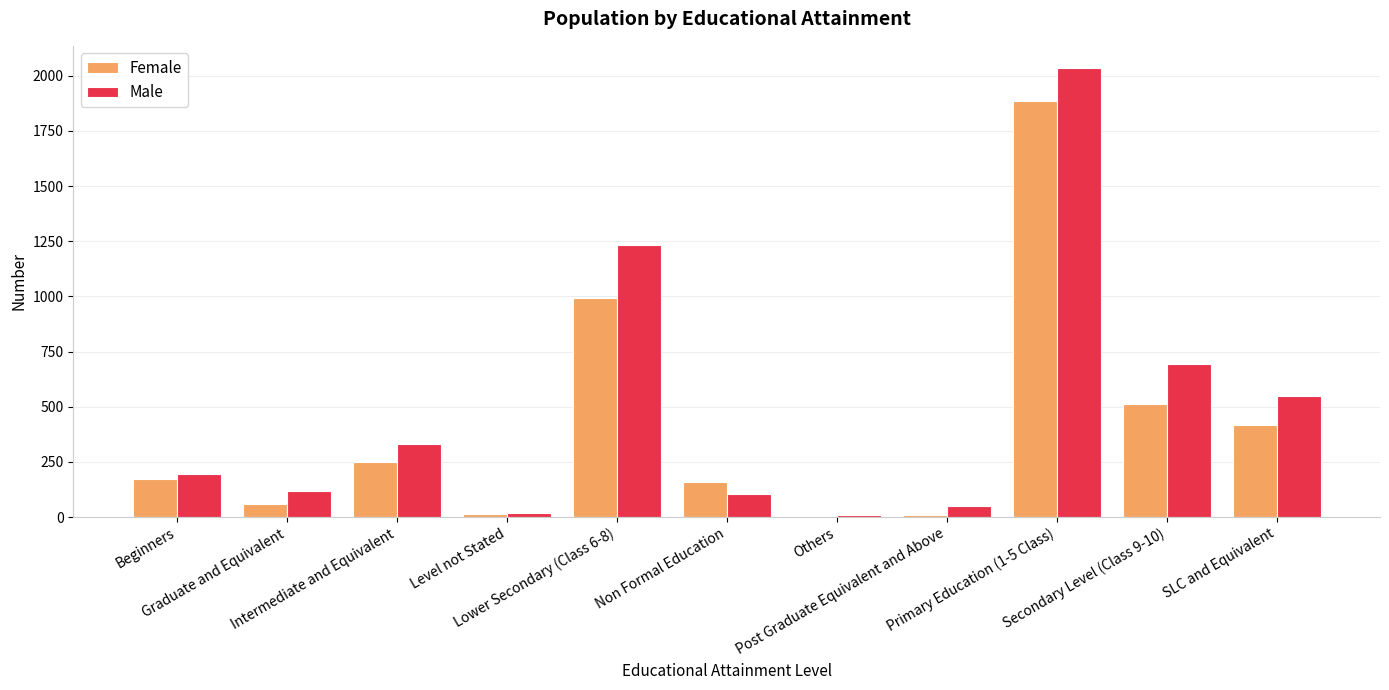

What is the sum of all Female values?

4469